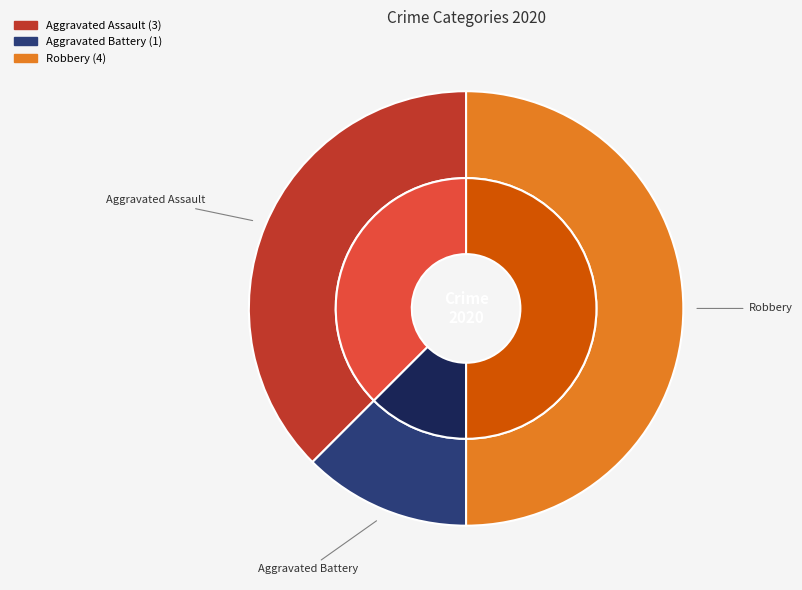

Is Aggravated Assault the majority of the pie?

No